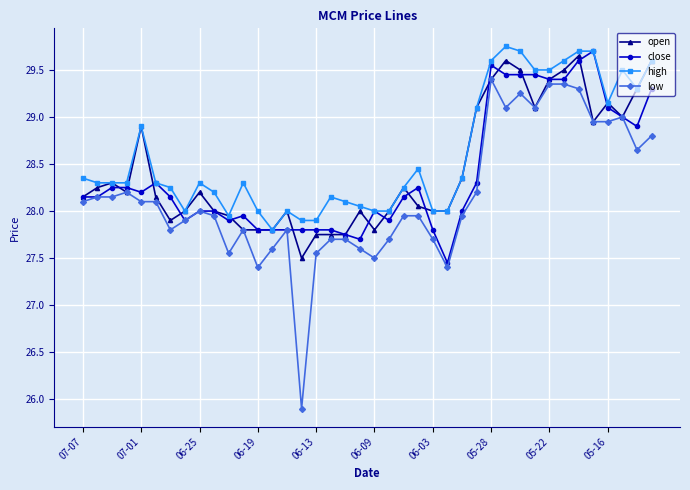

True or false: close and open intersect in this chart.

True